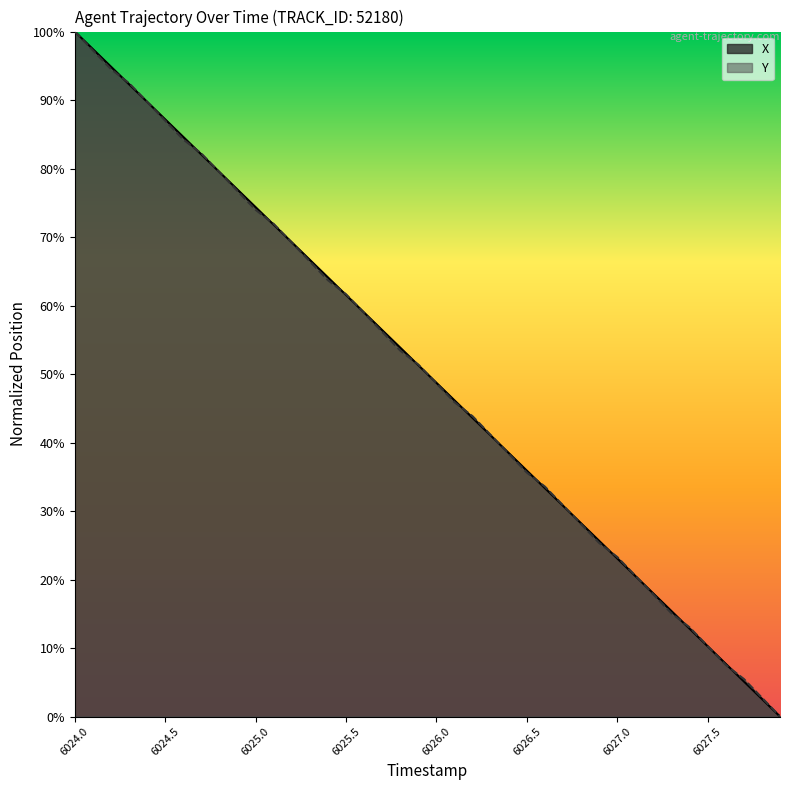

The value of Y at 6027.0 is 117.0. True or false?

False